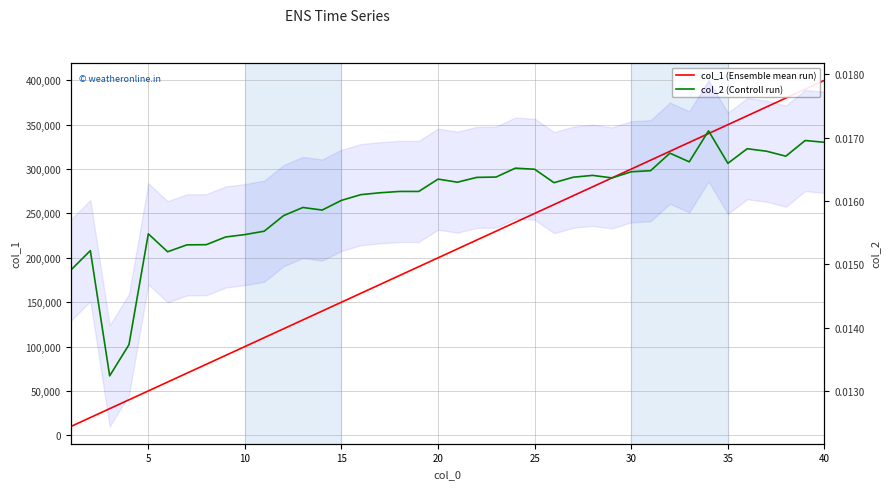

How many lines are shown in the chart?

2